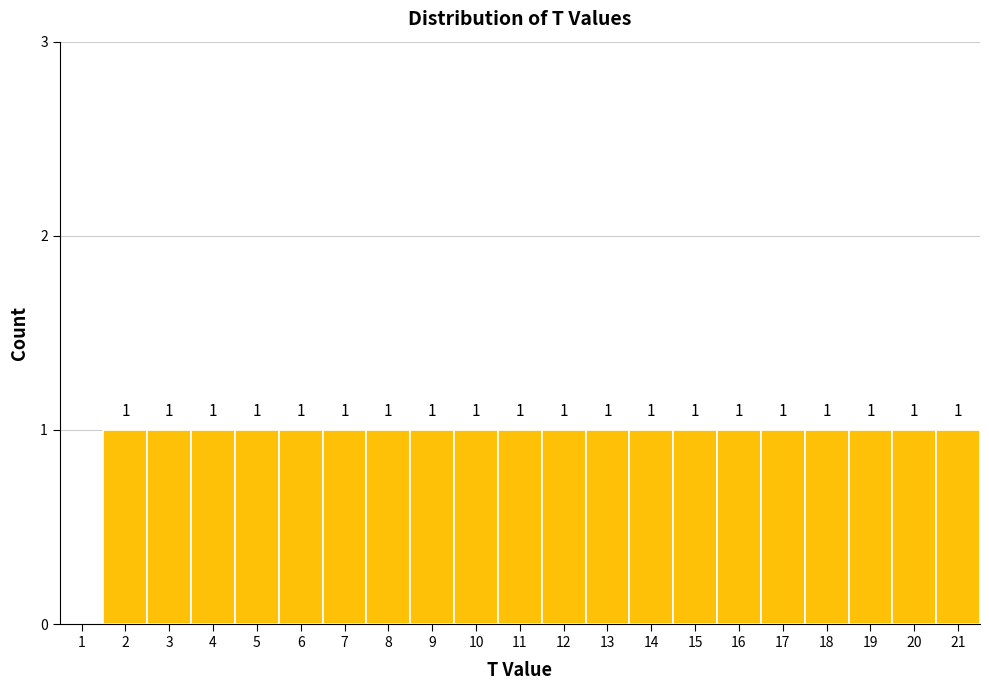

Reading right to left, list all the values displayed in this chart.

21=1	20=1	19=1	18=1	17=1	16=1	15=1	14=1	13=1	12=1	11=1	10=1	9=1	8=1	7=1	6=1	5=1	4=1	3=1	2=1	1=0